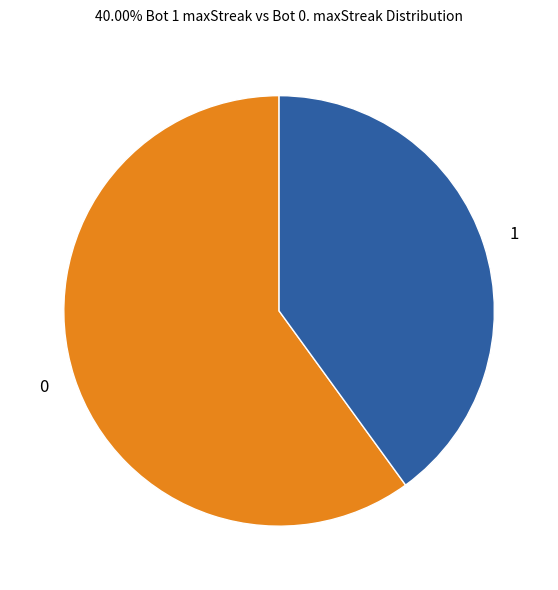

Rank the categories by value from highest to lowest.

0, 1